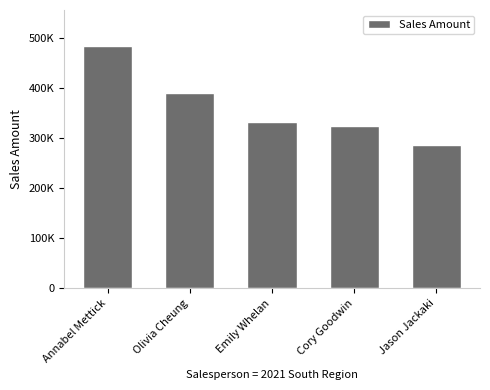

Are the bars horizontal?

No